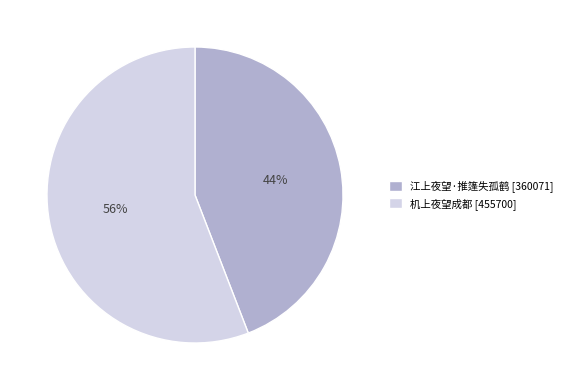

True or false: 江上夜望·推篷失孤鹤 accounts for 51% of the total.

False